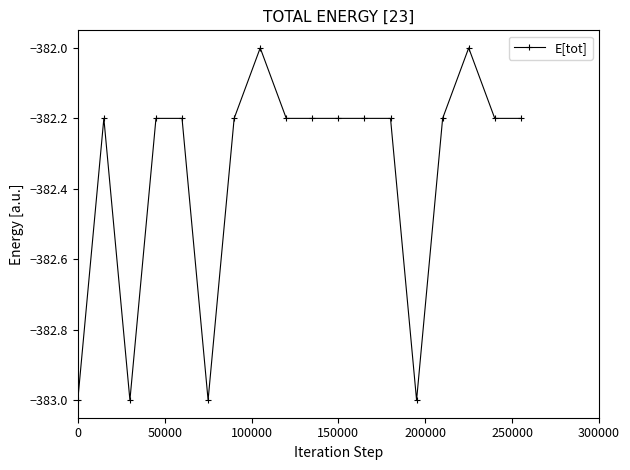

Reading right to left, transcribe all the data shown in this chart.

-382.2	-382.2	-382.0	-382.2	-383.0	-382.2	-382.2	-382.2	-382.2	-382.2	-382.0	-382.2	-383.0	-382.2	-382.2	-383.0	-382.2	-383.0